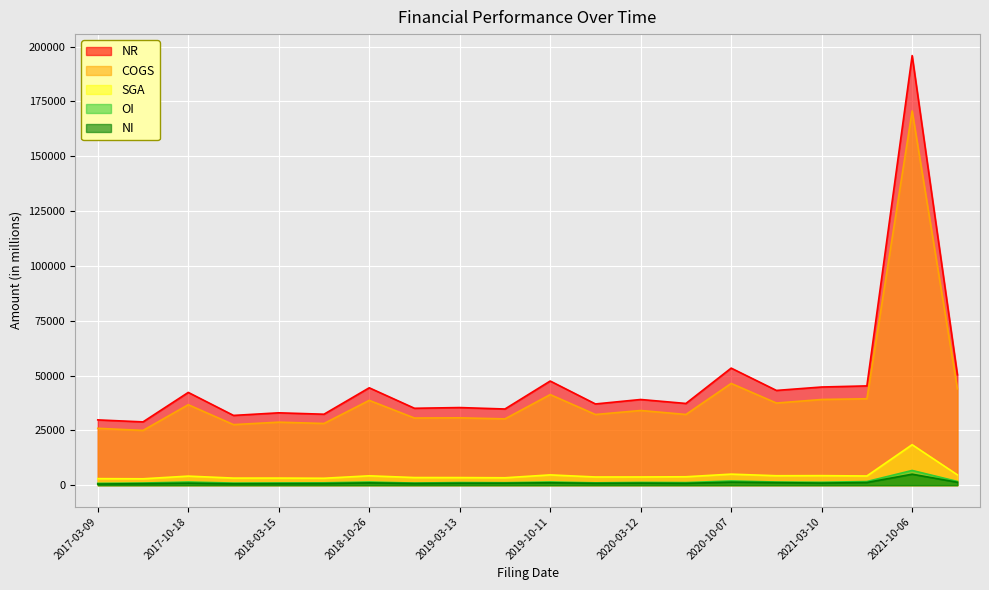

What is the difference between the second highest and minimum values in the NI series?

874